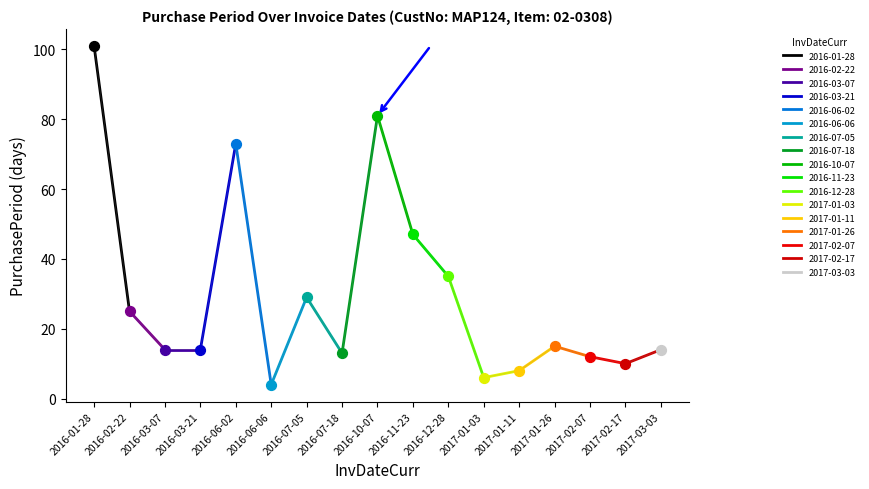

Approximately how many times larger is the value at 2017-02-07 compared to 2017-01-03?

2.0